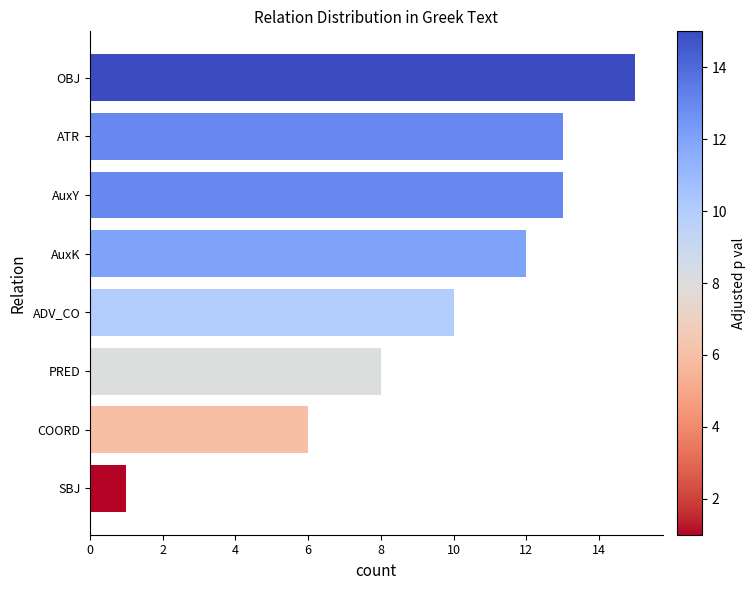

What is the average value?

10